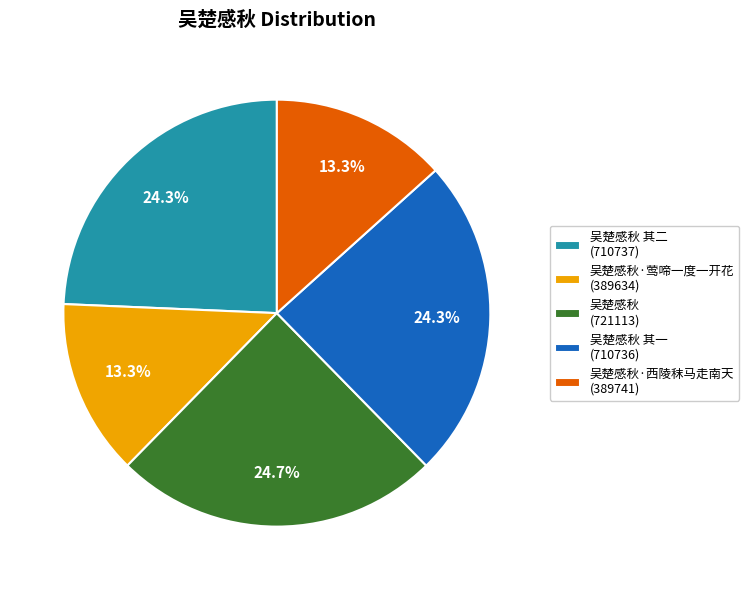

Does 吴楚感秋 其一 (710736) represent more than half of the total?

No